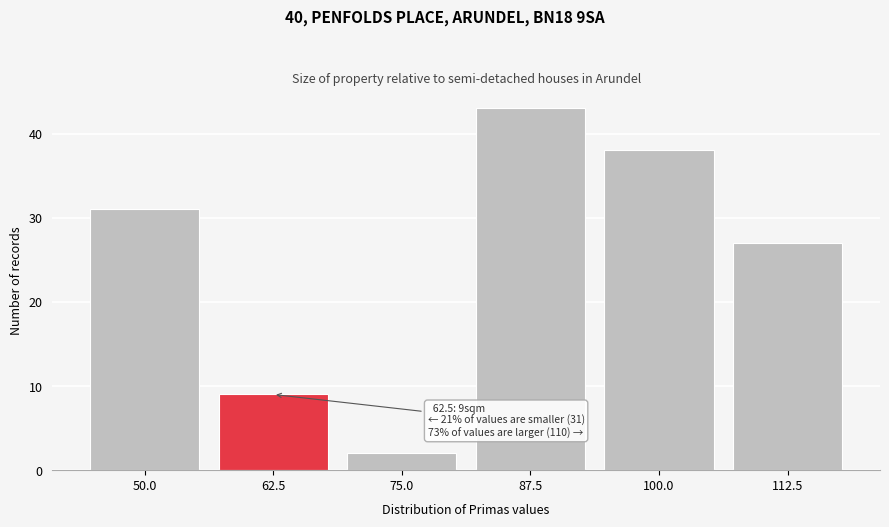

Reading right to left, transcribe all the data shown in this chart.

27	38	43	2	9	31